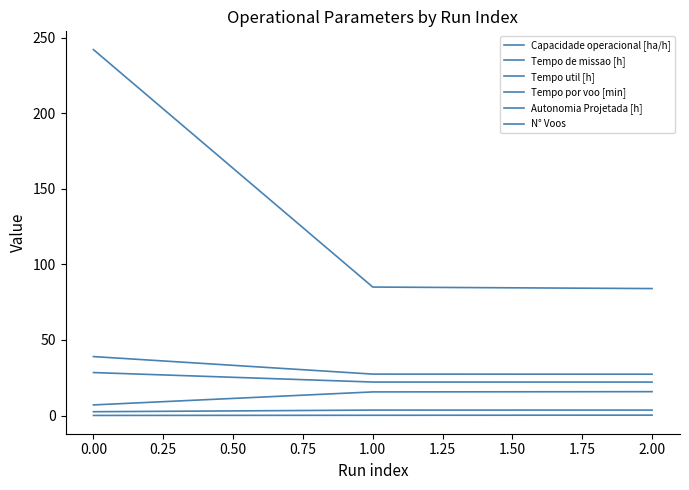

How many lines are shown in the chart?

6